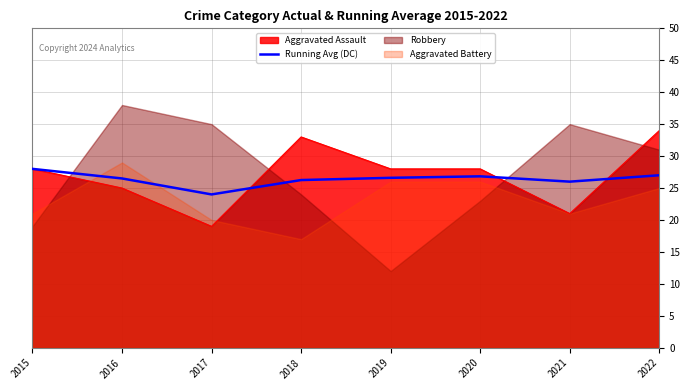

At which label does Running Avg (DC) reach its minimum?

2017